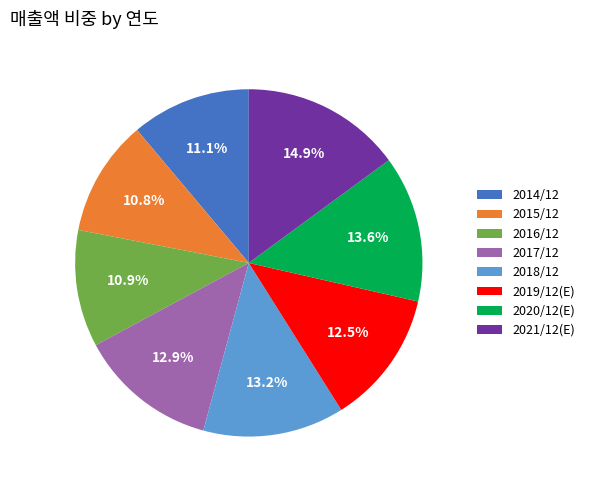

To the nearest percent, what portion does 2015/12 represent?

11%